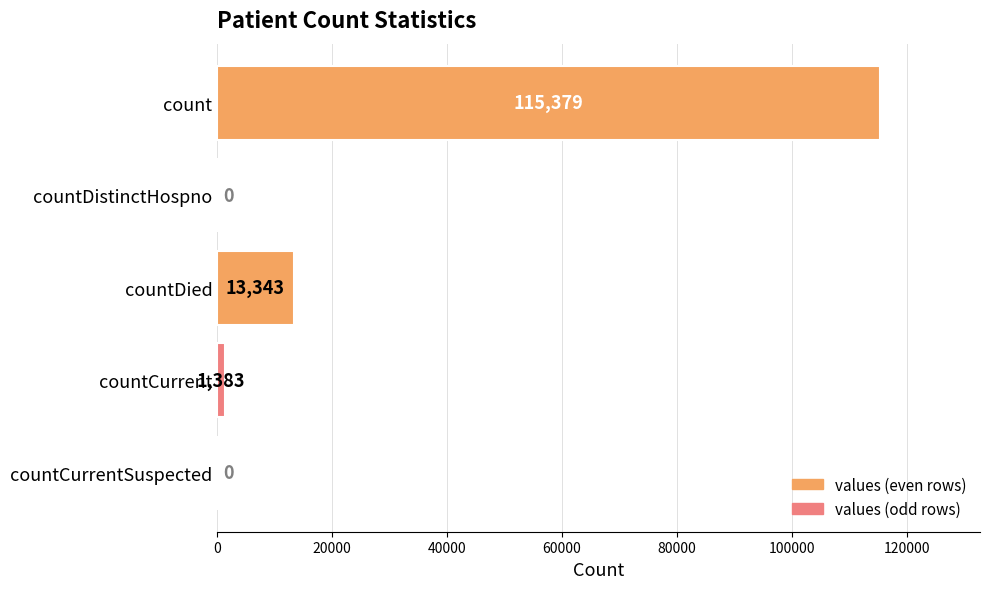

Reading top to bottom, what are all the values shown in this chart?

count=115379	countDistinctHospno=0	countDied=13343	countCurrent=1383	countCurrentSuspected=0